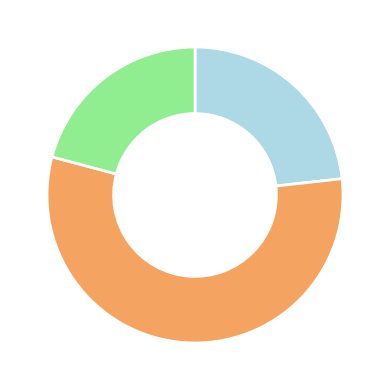

Is there any slice that represents more than half of the pie?

Yes